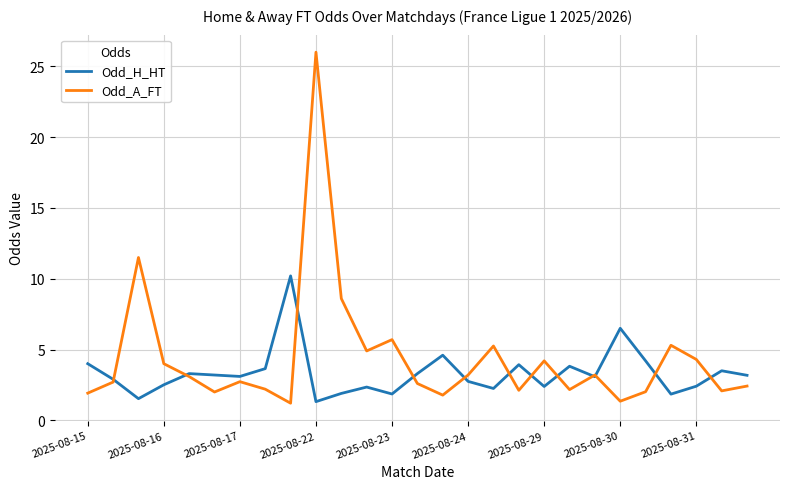

List the series in order of their peak value, lowest first.

Odd_H_HT, Odd_A_FT